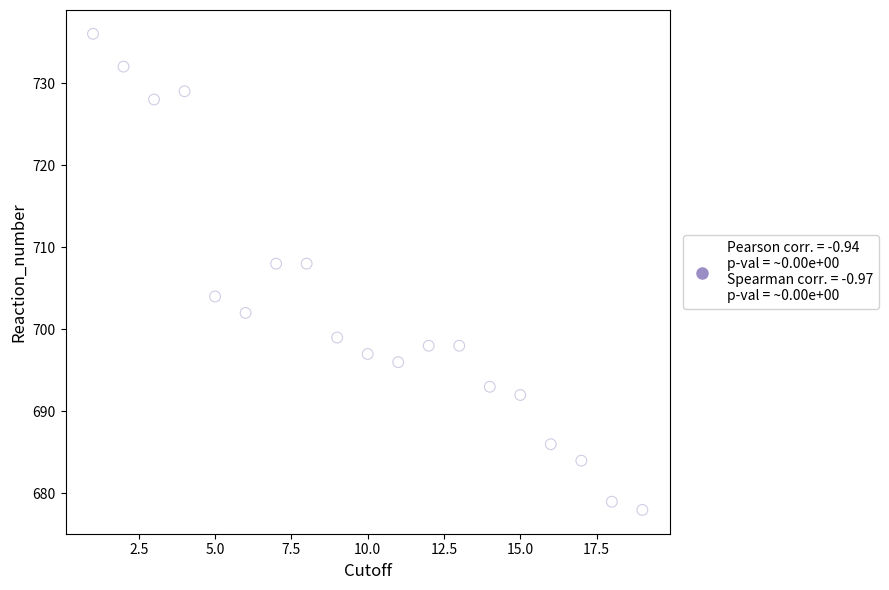

What is the range of X values (max minus min)?

18